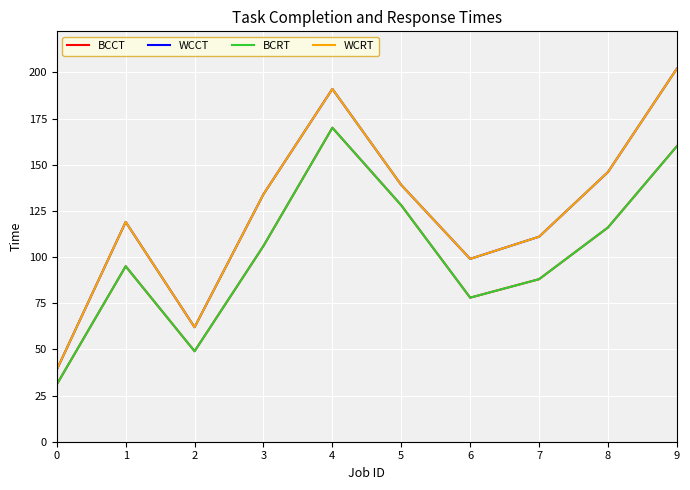

Does the chart display data point markers on the line(s)?

No